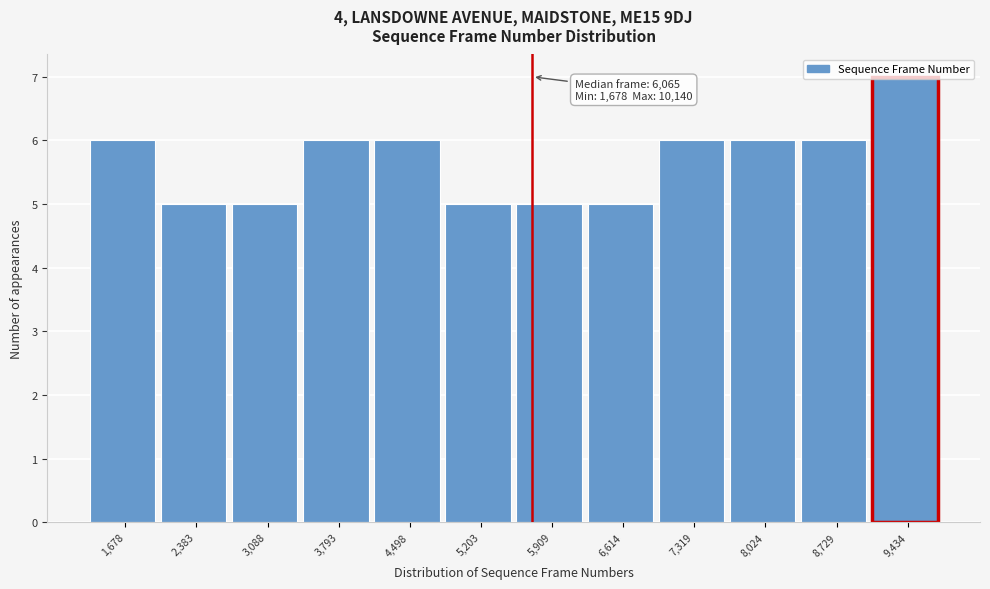

What is the approximate value at 9,434?

7